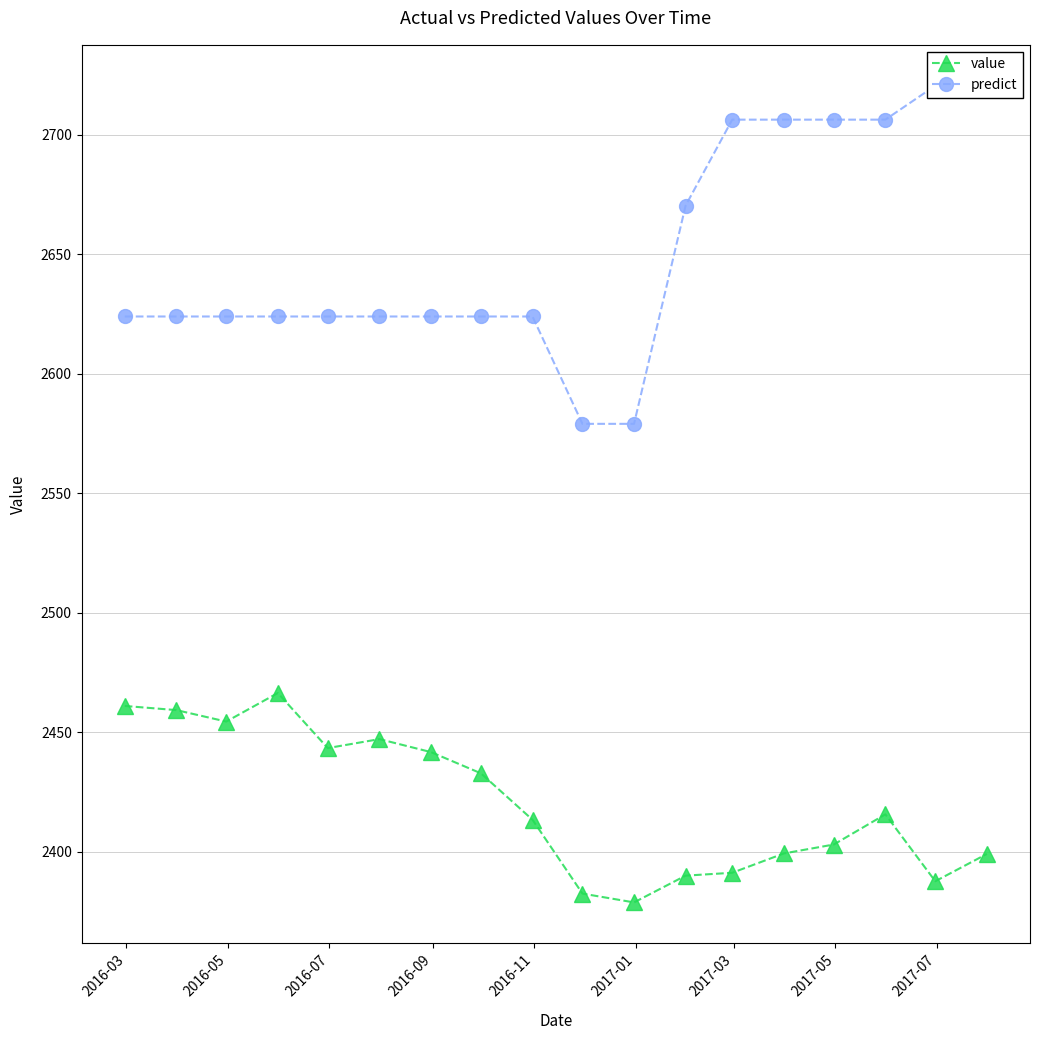

True or false: value has more than 2 interior local peaks.

True